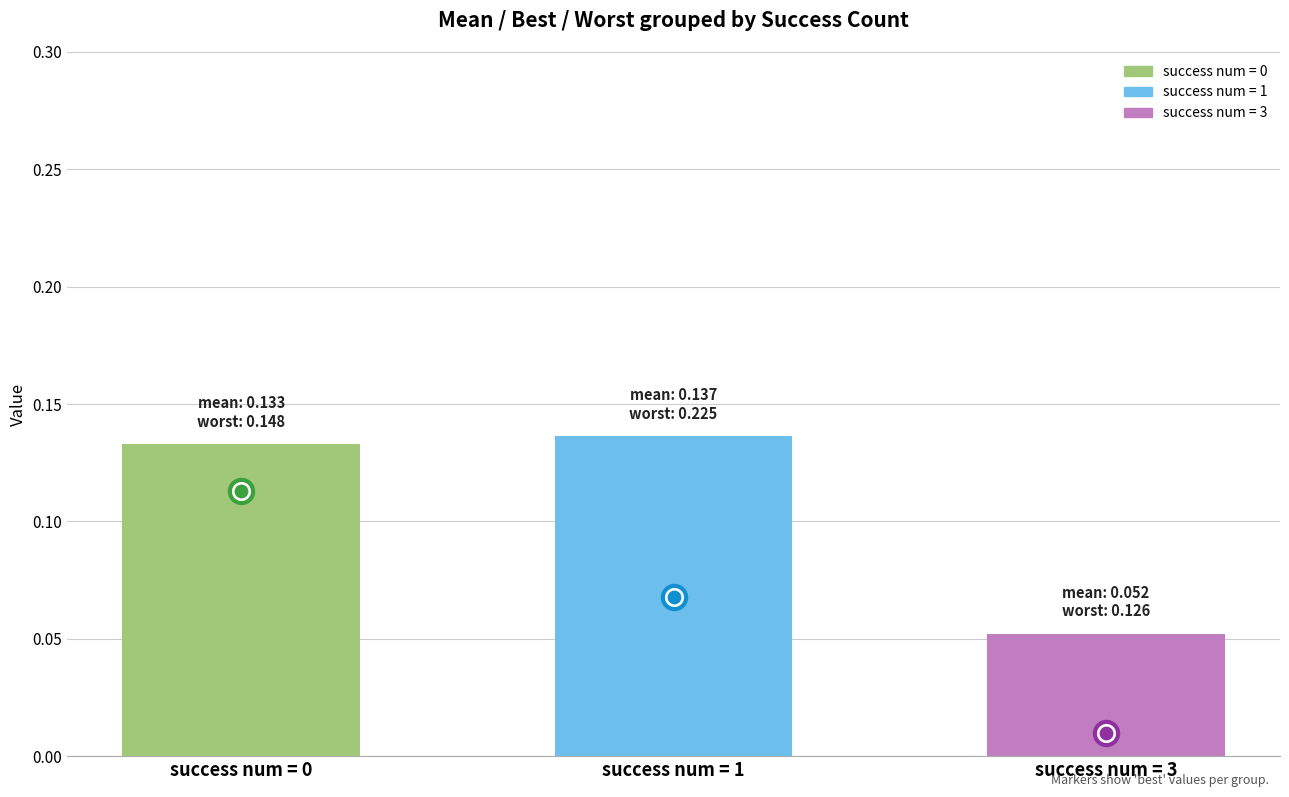

What is the change in value from success num = 0 to success num = 3?

-0.1